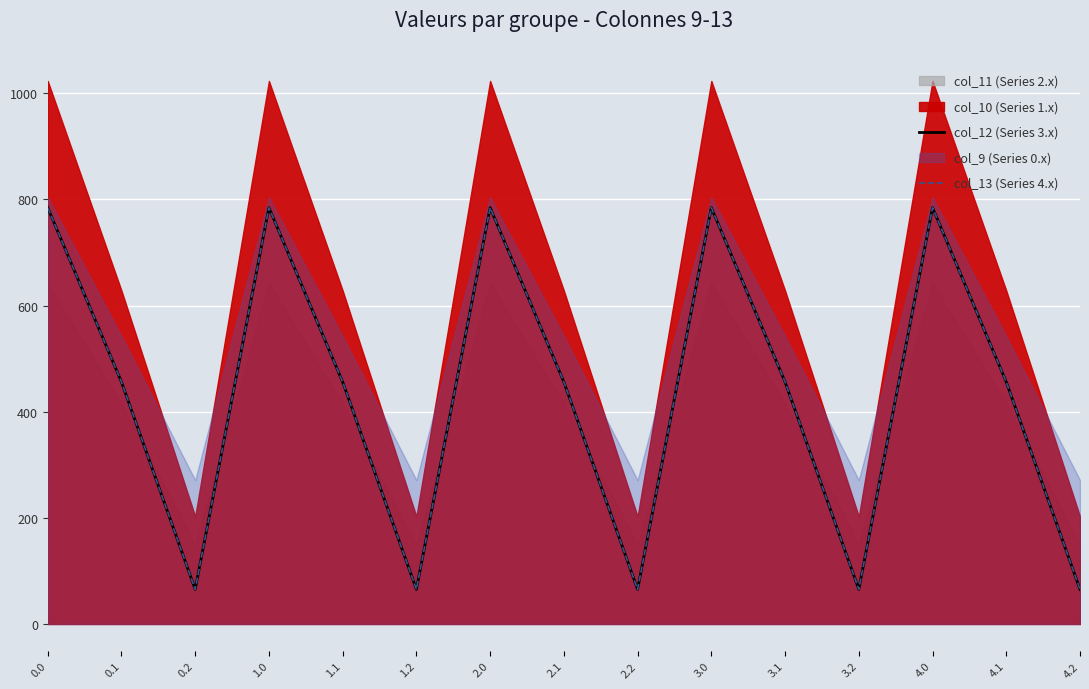

What position from the right is 3.0?

6